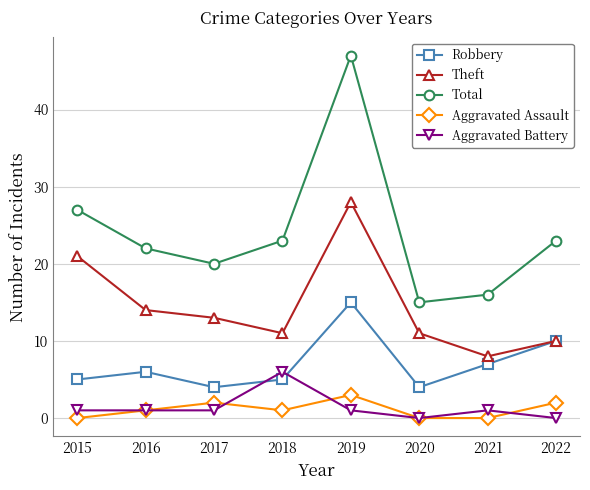

Which category has the highest value across all series?

2019